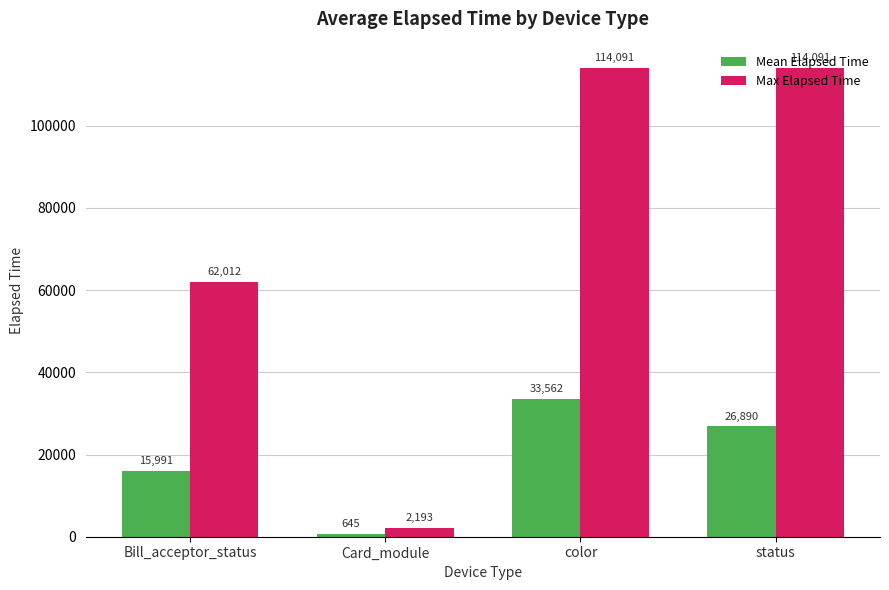

What is the label of the 1st bar from the left?

Bill_acceptor_status